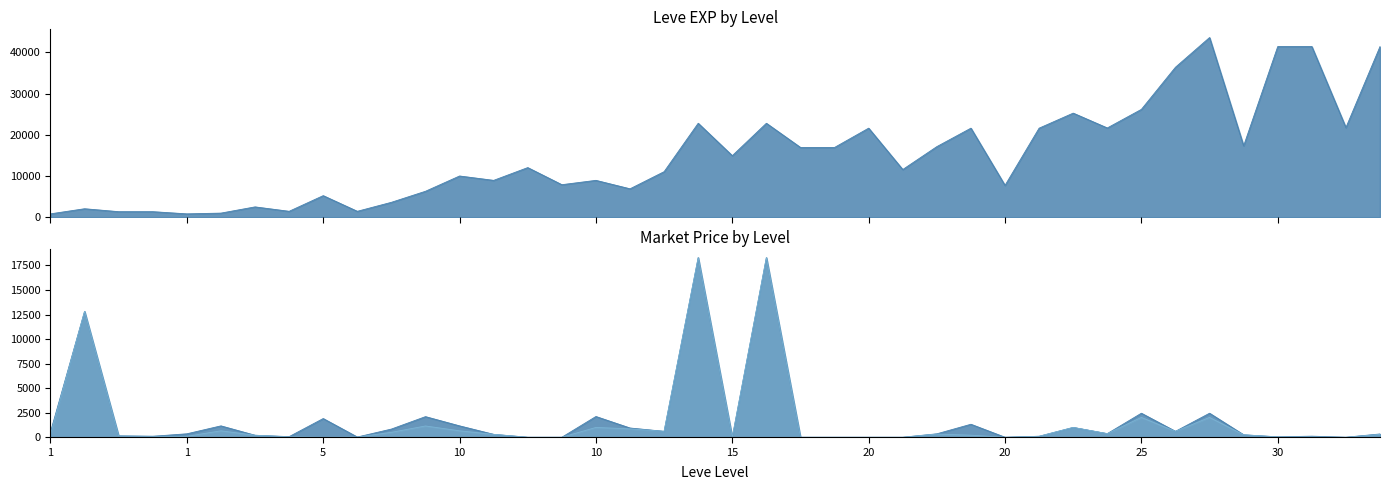

Which has a higher value, 10 or 5?

10